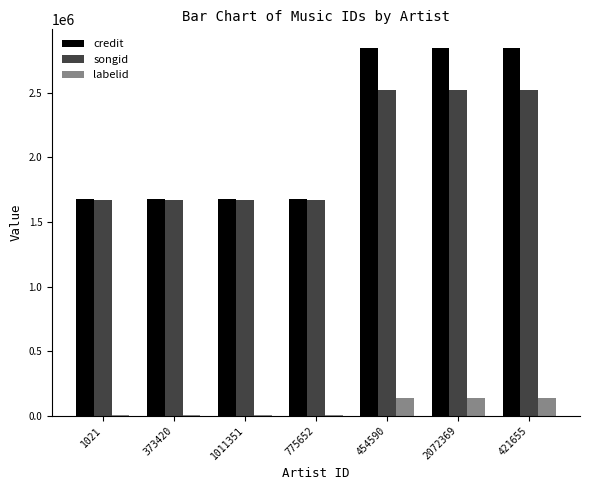

What is the sum of all labelid values?

450515